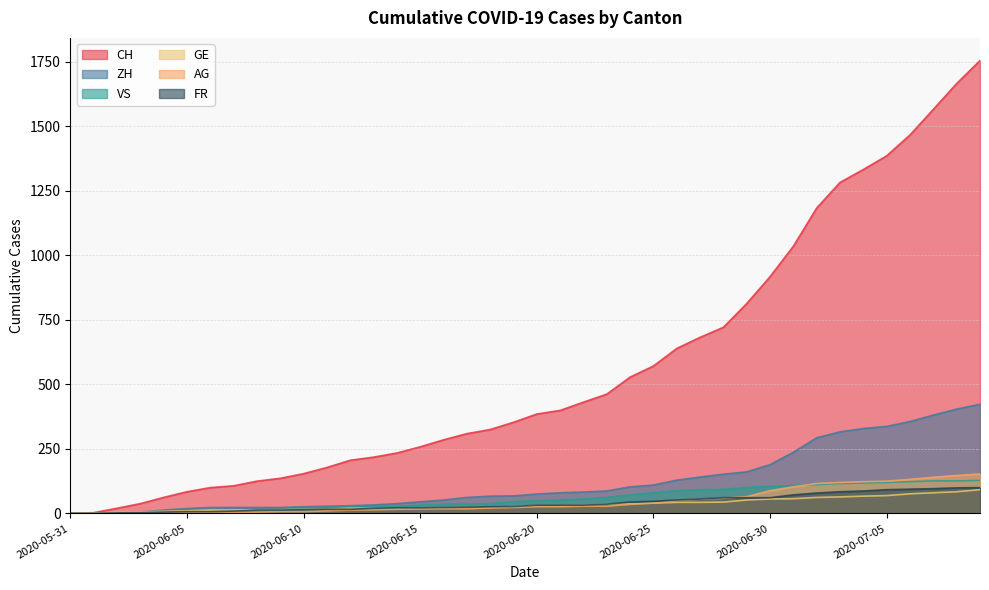

True or false: CH has more than 0 points higher than both neighbors.

False